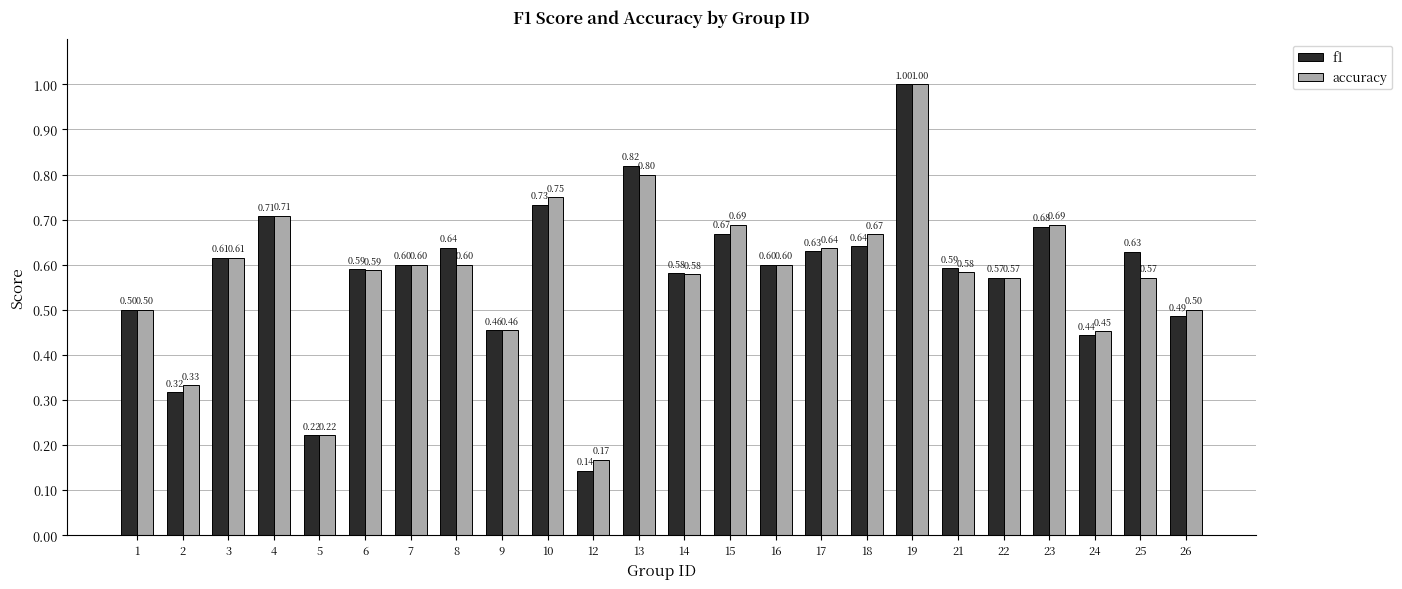

How many f1 values are between 0 and 1?

24